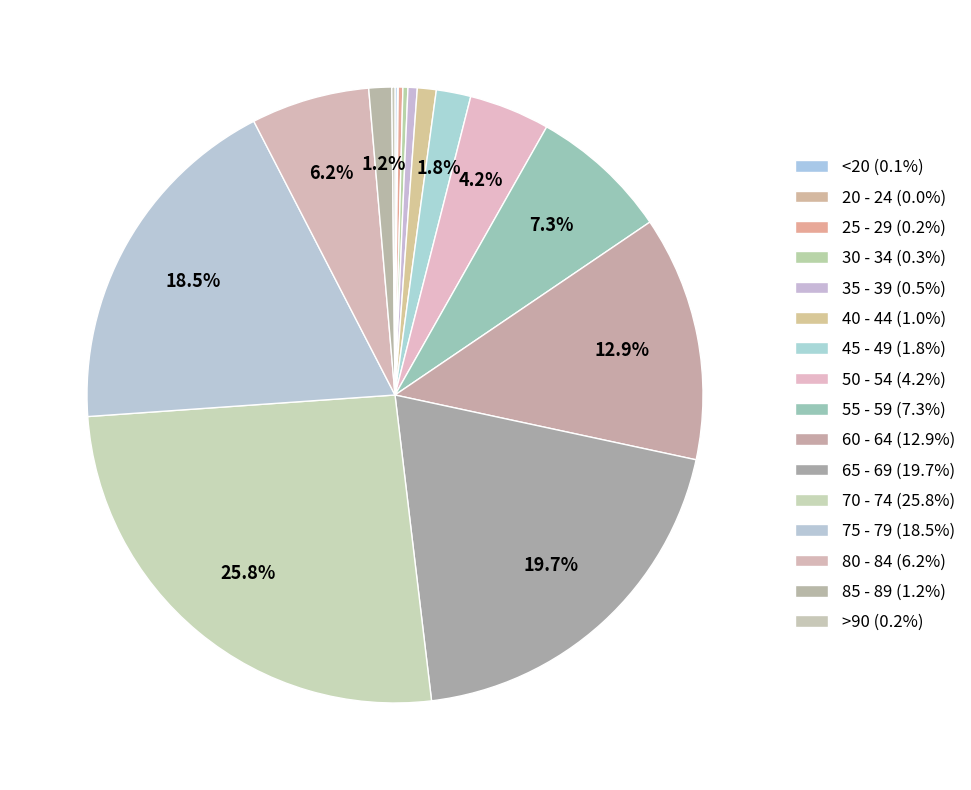

Which slice is the smallest?

20 - 24